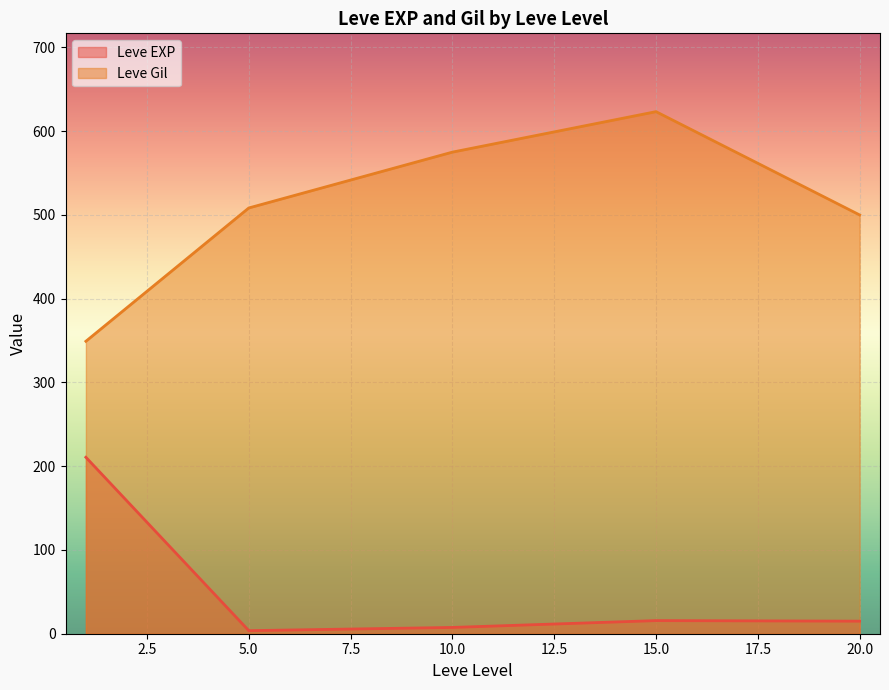

Which label corresponds to the largest value in the chart?

15.0